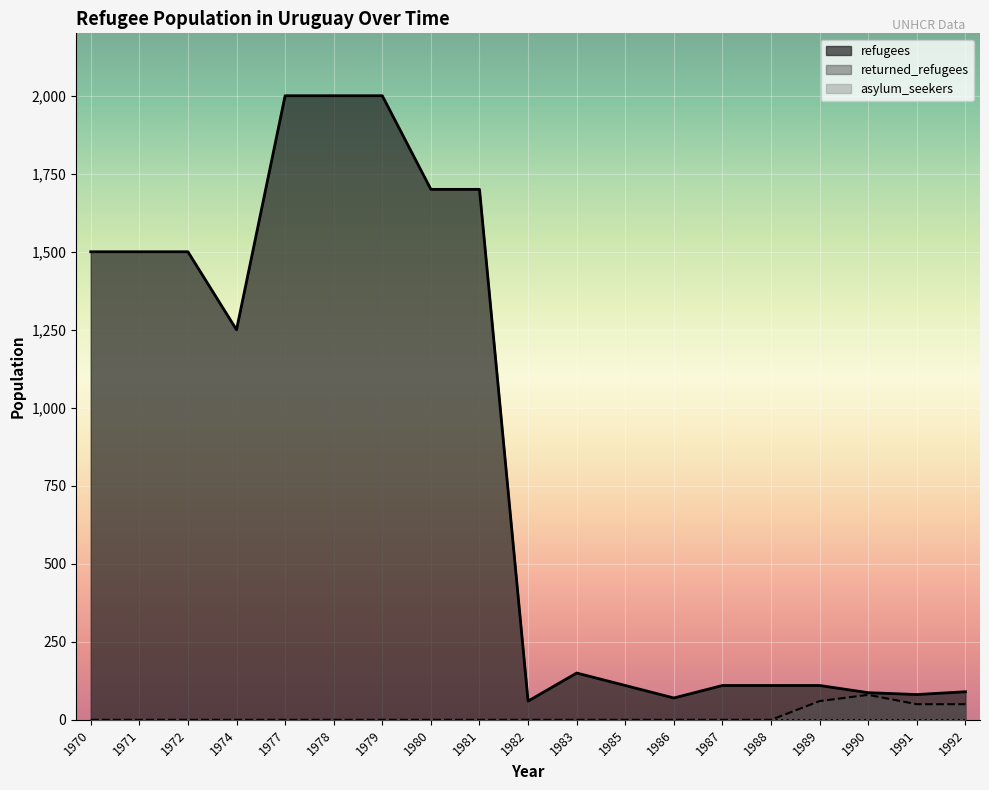

What is the value of the refugees point at the 14th from the left?

110